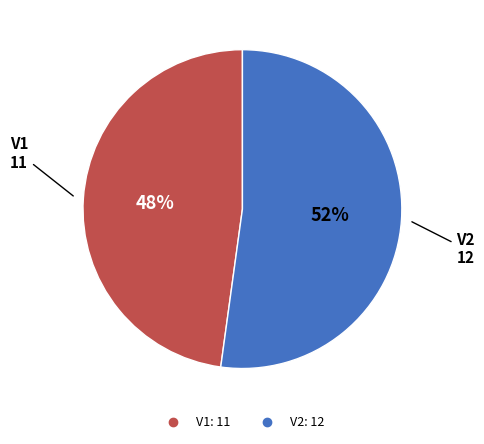

Do V1 and V2 together represent more than half of the pie?

Yes